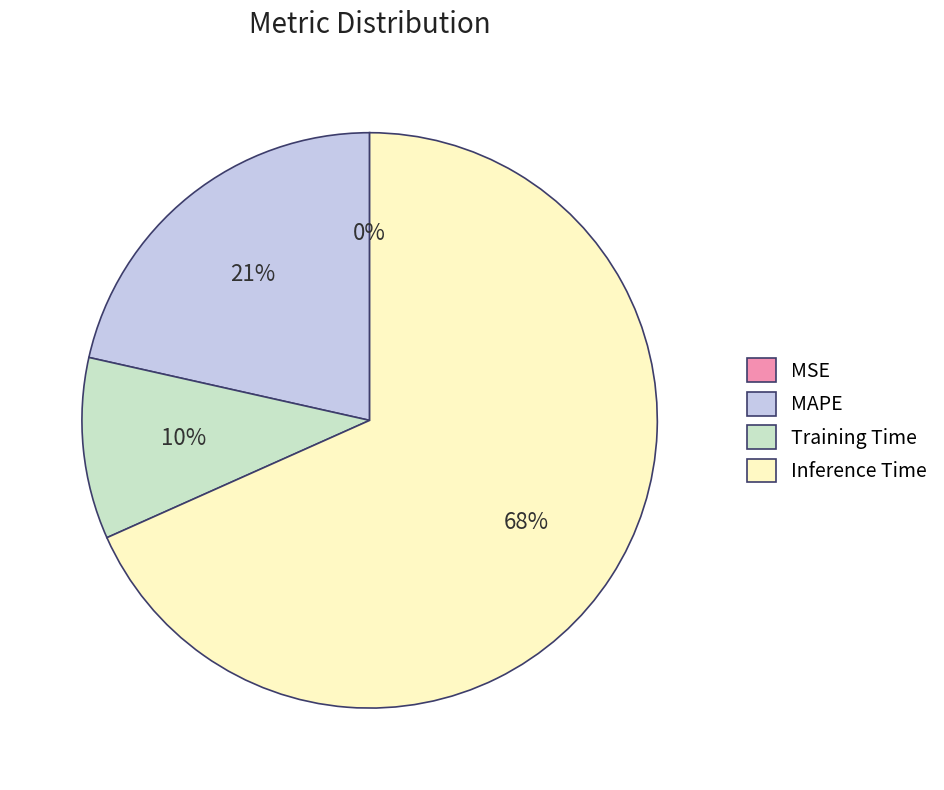

Is it true that Training Time is 23% of the pie?

False